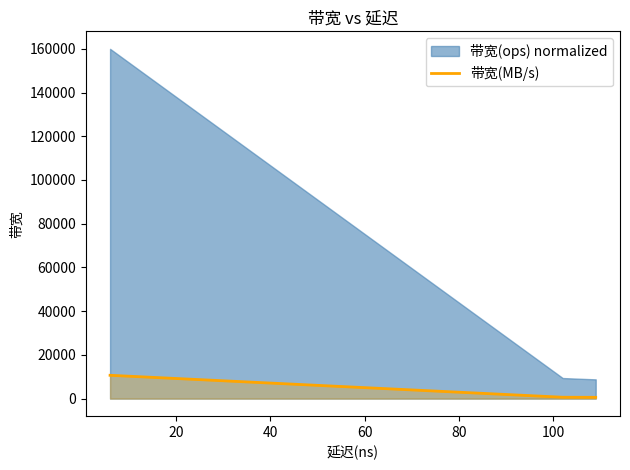

Does the chart display data point markers on the line(s)?

No